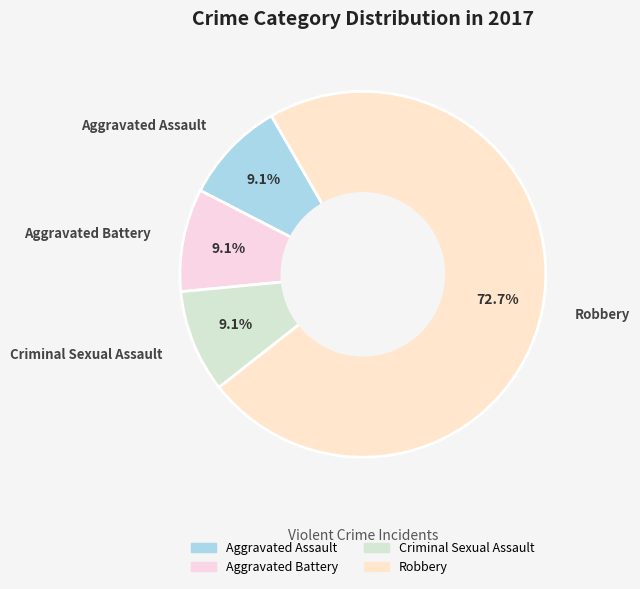

The Criminal Sexual Assault slice represents 9% of the pie. True or false?

True